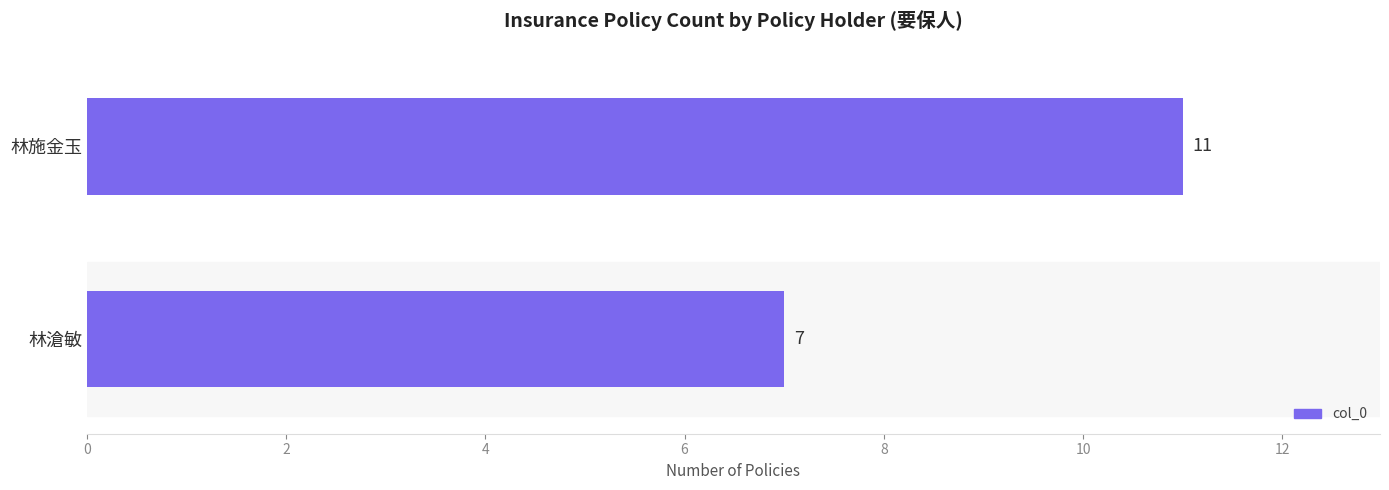

What is the maximum value shown in the chart?

11